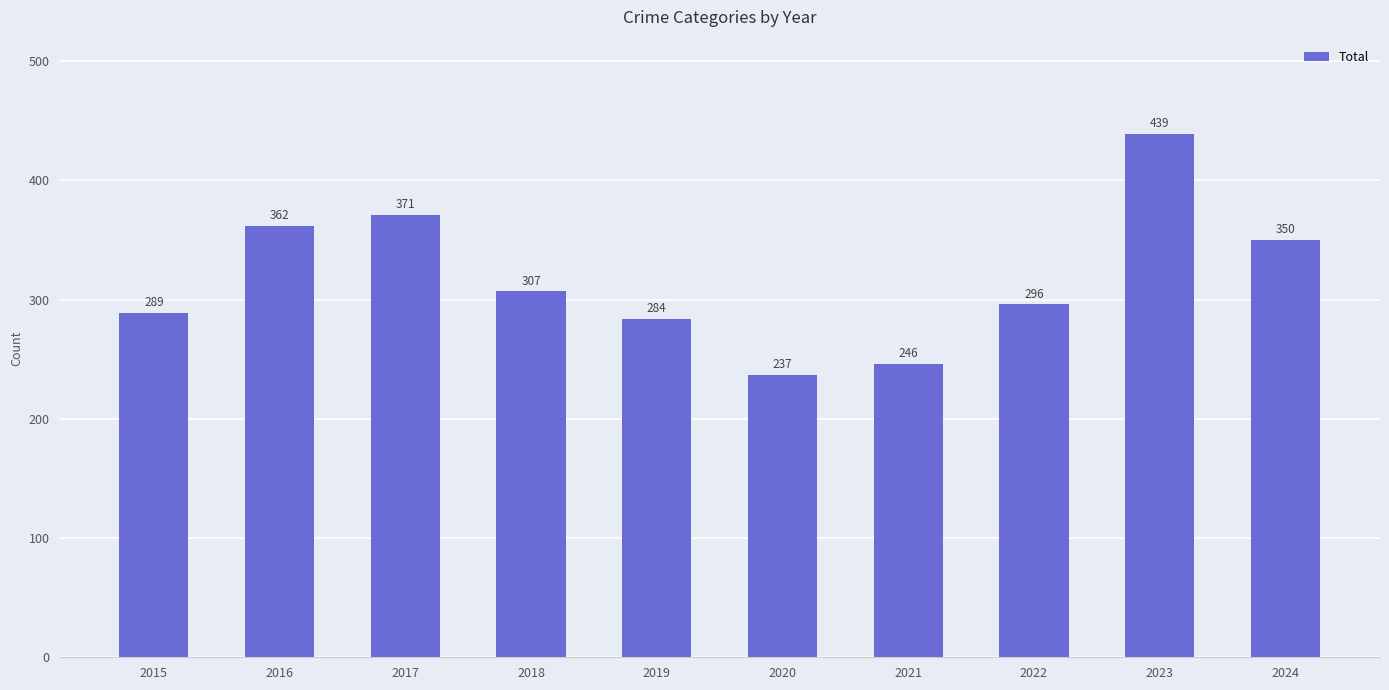

What is the value of the 8th bar from the left?

296